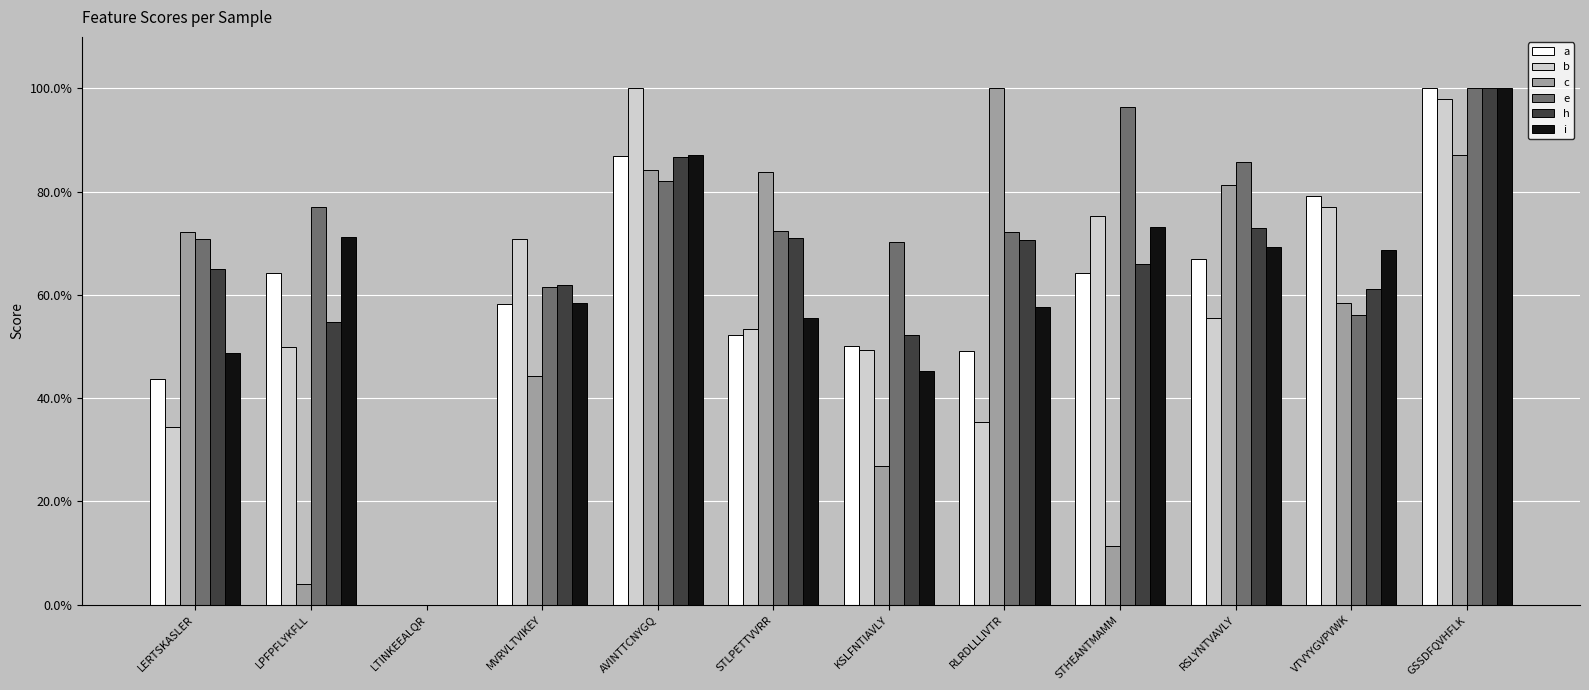

Reading right to left, transcribe all the data shown in this chart.

a: GSSDFQVHFLK=1.0	VTVYYGVPVWK=0.8	RSLYNTVAVLY=0.7	STHEANTMAMM=0.6	RLRDLLLIVTR=0.5	KSLFNTIAVLY=0.5	STLPETTVVRR=0.5	AVINTTCNYGQ=0.9	MVRVLTVIKEY=0.6	LTINKEEALQR=0.0	LPFPFLYKFLL=0.6	LERTSKASLER=0.4
b: GSSDFQVHFLK=1.0	VTVYYGVPVWK=0.8	RSLYNTVAVLY=0.6	STHEANTMAMM=0.8	RLRDLLLIVTR=0.4	KSLFNTIAVLY=0.5	STLPETTVVRR=0.5	AVINTTCNYGQ=1.0	MVRVLTVIKEY=0.7	LTINKEEALQR=0.0	LPFPFLYKFLL=0.5	LERTSKASLER=0.3
c: GSSDFQVHFLK=0.9	VTVYYGVPVWK=0.6	RSLYNTVAVLY=0.8	STHEANTMAMM=0.1	RLRDLLLIVTR=1.0	KSLFNTIAVLY=0.3	STLPETTVVRR=0.8	AVINTTCNYGQ=0.8	MVRVLTVIKEY=0.4	LTINKEEALQR=0.0	LPFPFLYKFLL=0.0	LERTSKASLER=0.7
e: GSSDFQVHFLK=1.0	VTVYYGVPVWK=0.6	RSLYNTVAVLY=0.9	STHEANTMAMM=1.0	RLRDLLLIVTR=0.7	KSLFNTIAVLY=0.7	STLPETTVVRR=0.7	AVINTTCNYGQ=0.8	MVRVLTVIKEY=0.6	LTINKEEALQR=0.0	LPFPFLYKFLL=0.8	LERTSKASLER=0.7
h: GSSDFQVHFLK=1.0	VTVYYGVPVWK=0.6	RSLYNTVAVLY=0.7	STHEANTMAMM=0.7	RLRDLLLIVTR=0.7	KSLFNTIAVLY=0.5	STLPETTVVRR=0.7	AVINTTCNYGQ=0.9	MVRVLTVIKEY=0.6	LTINKEEALQR=0.0	LPFPFLYKFLL=0.5	LERTSKASLER=0.6
i: GSSDFQVHFLK=1.0	VTVYYGVPVWK=0.7	RSLYNTVAVLY=0.7	STHEANTMAMM=0.7	RLRDLLLIVTR=0.6	KSLFNTIAVLY=0.5	STLPETTVVRR=0.6	AVINTTCNYGQ=0.9	MVRVLTVIKEY=0.6	LTINKEEALQR=0.0	LPFPFLYKFLL=0.7	LERTSKASLER=0.5